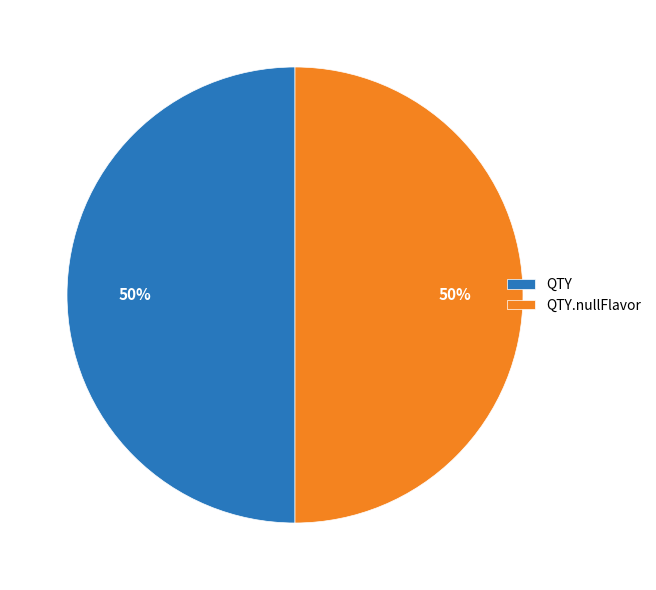

Is the sum of QTY.nullFlavor and QTY greater than half?

Yes